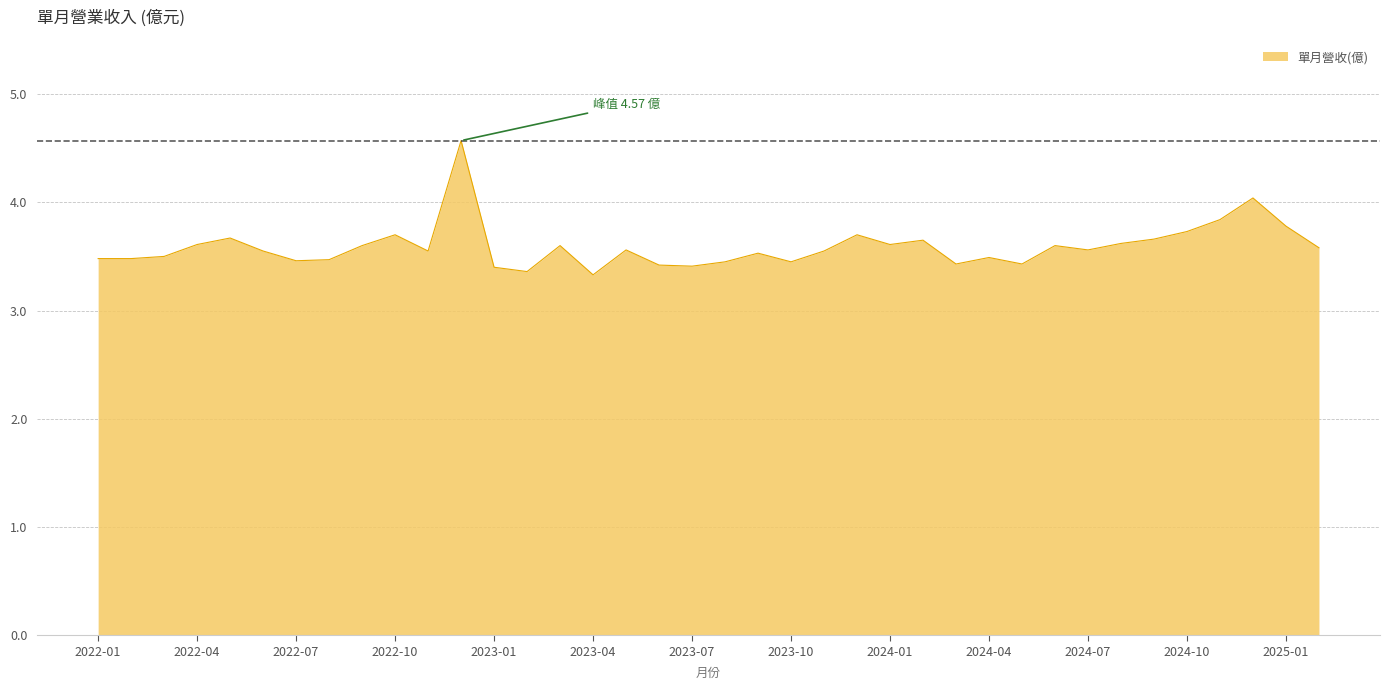

What is the maximum value shown in the chart?

4.6